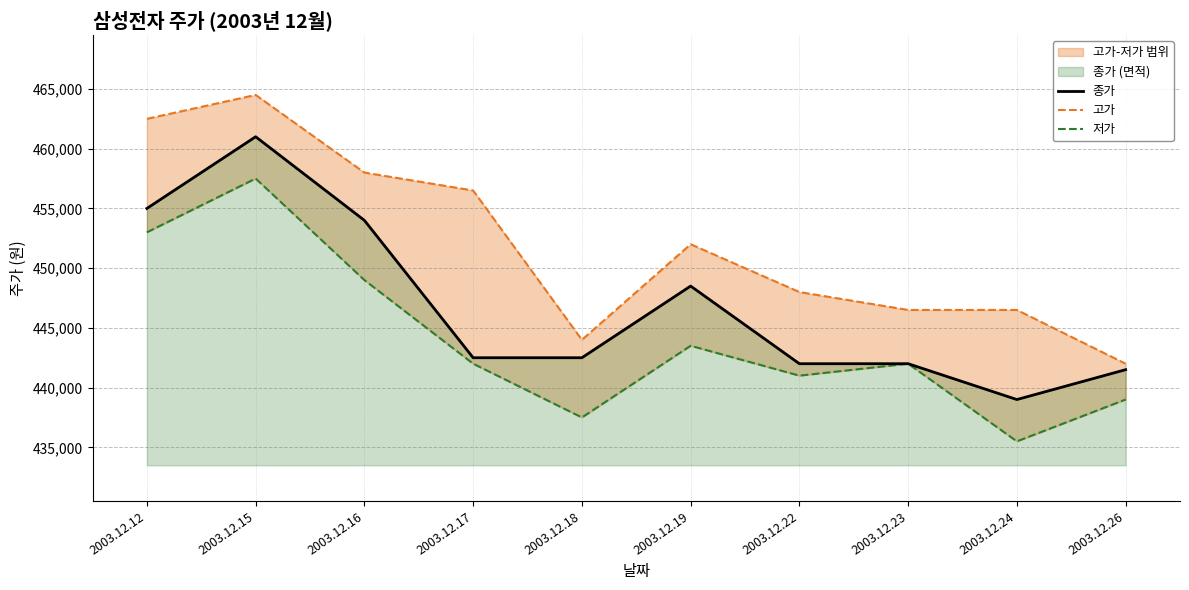

What is the difference between the highest and lowest values at 2003.12.24?

11000